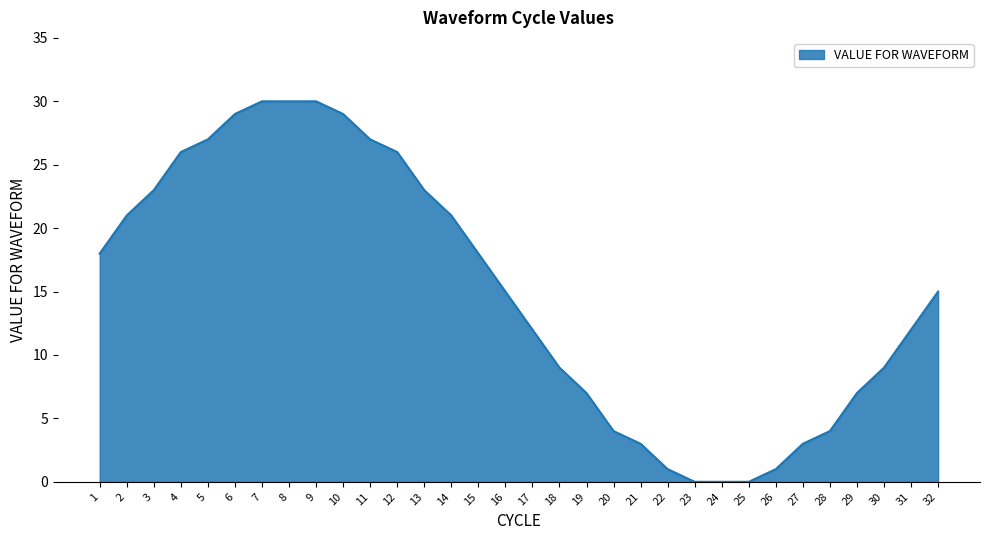

Approximately how many times larger is the value at 18 compared to 2?

0.4